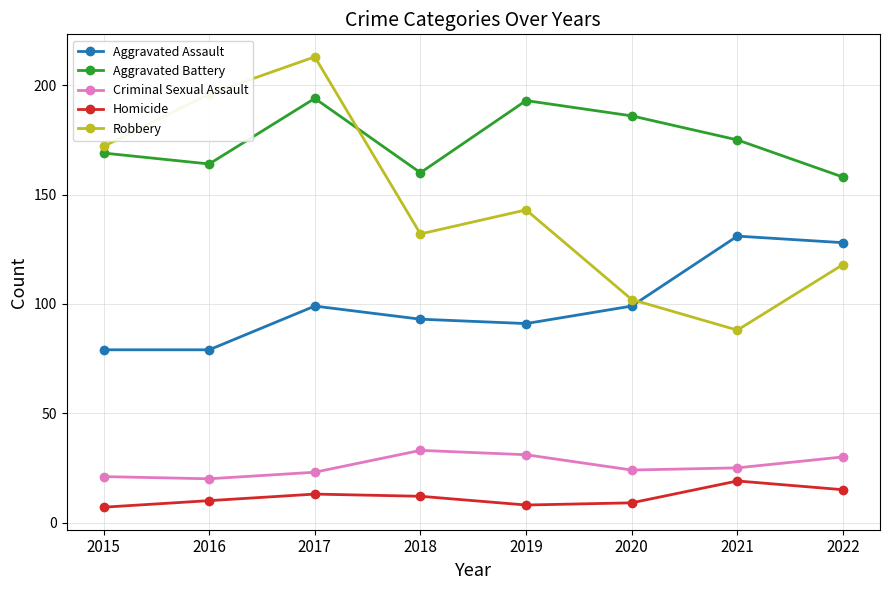

The Criminal Sexual Assault series shows 30 at 2022. True or false?

True